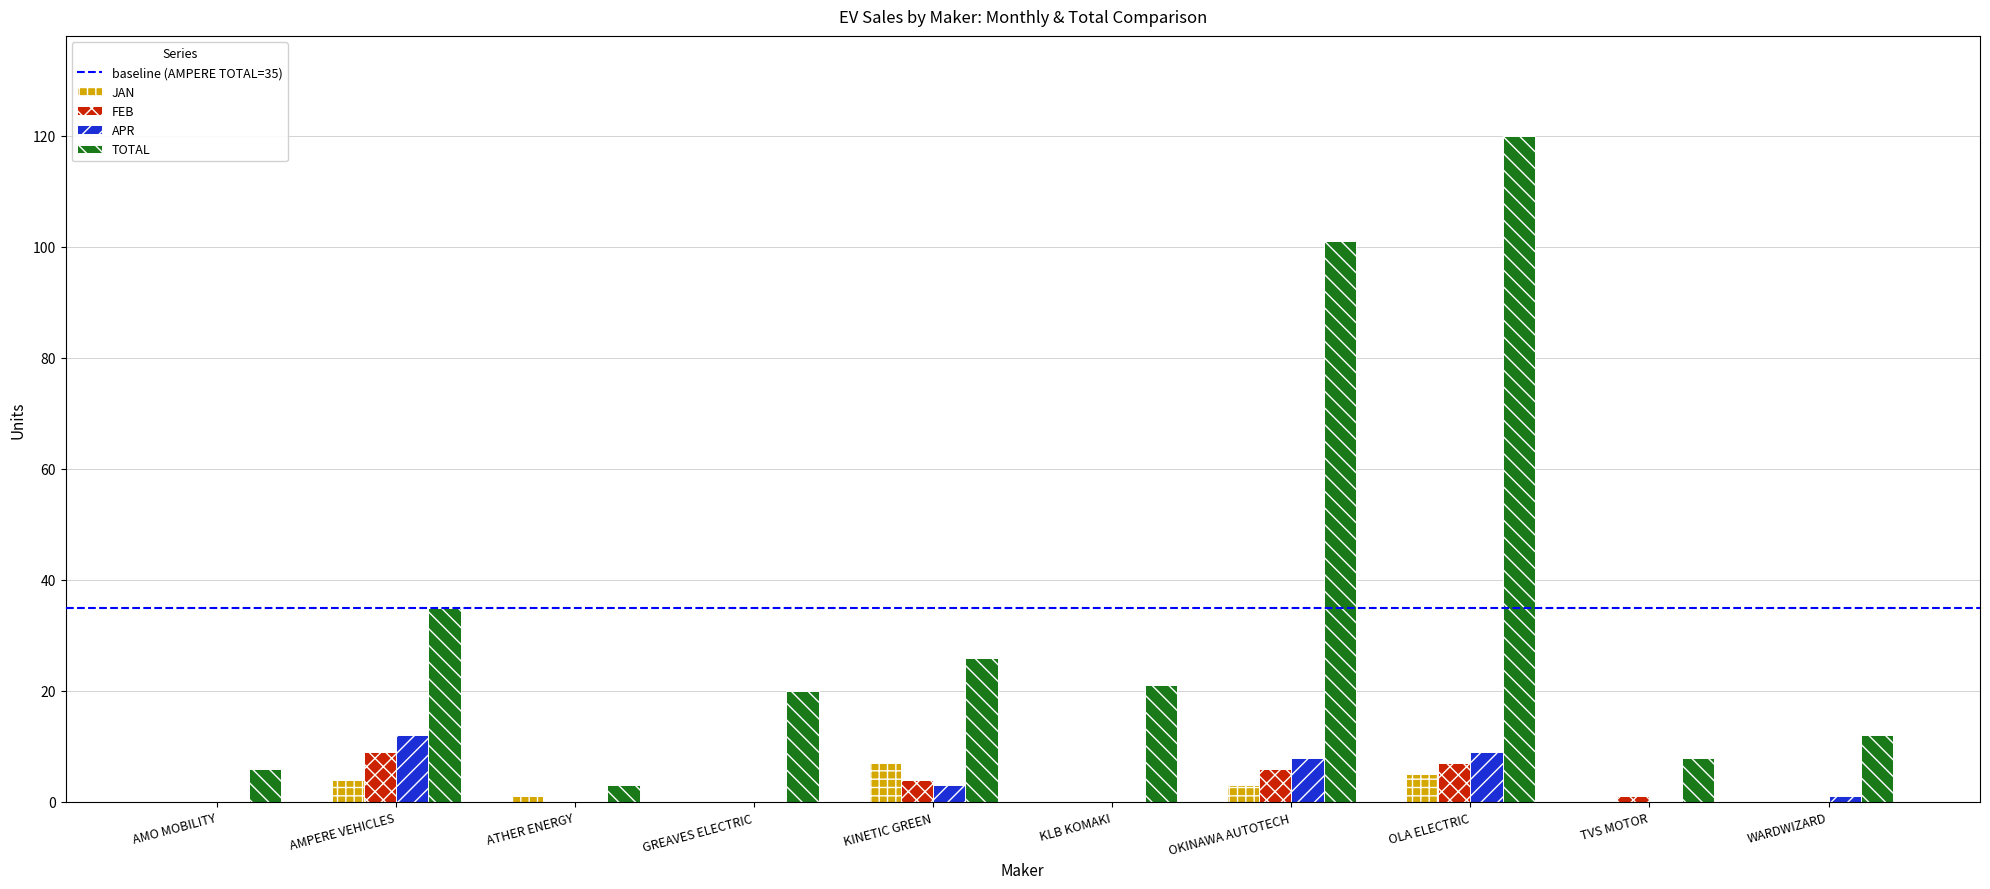

At which category is the sum across all series the highest?

OLA ELECTRIC